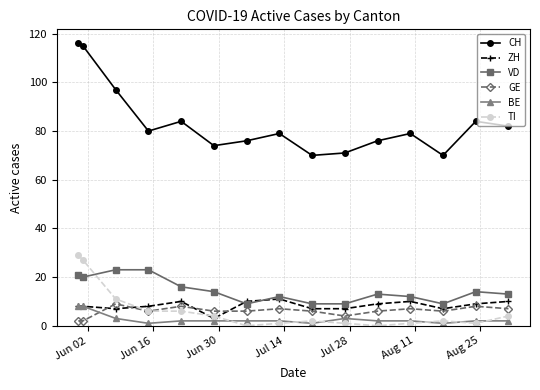

How many data points does each series have?

15